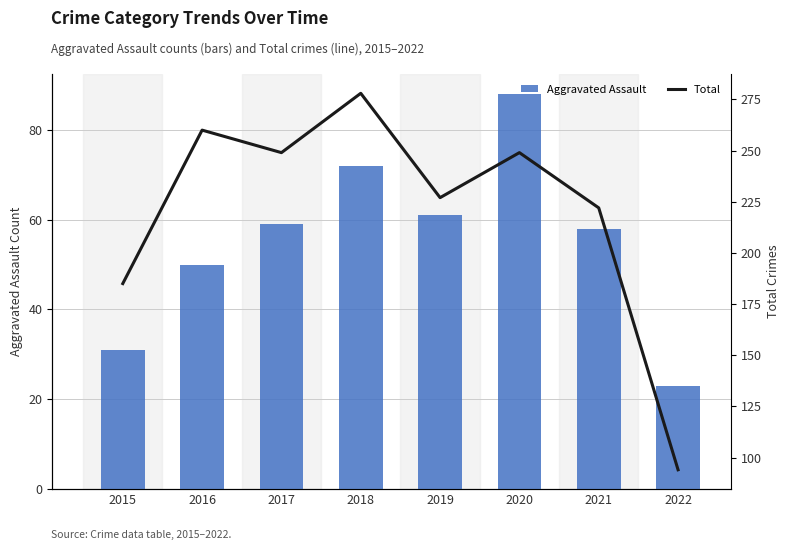

At which category does the chart reach its minimum across all series?

2022